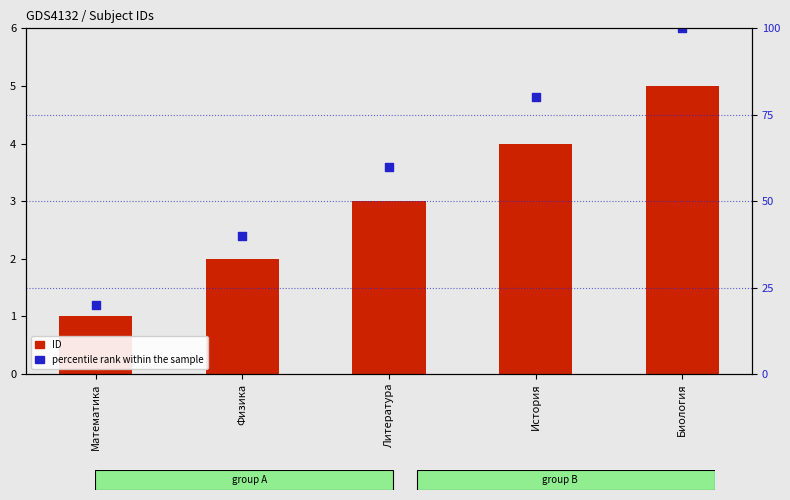

What is the total value across all series at Физика?

42